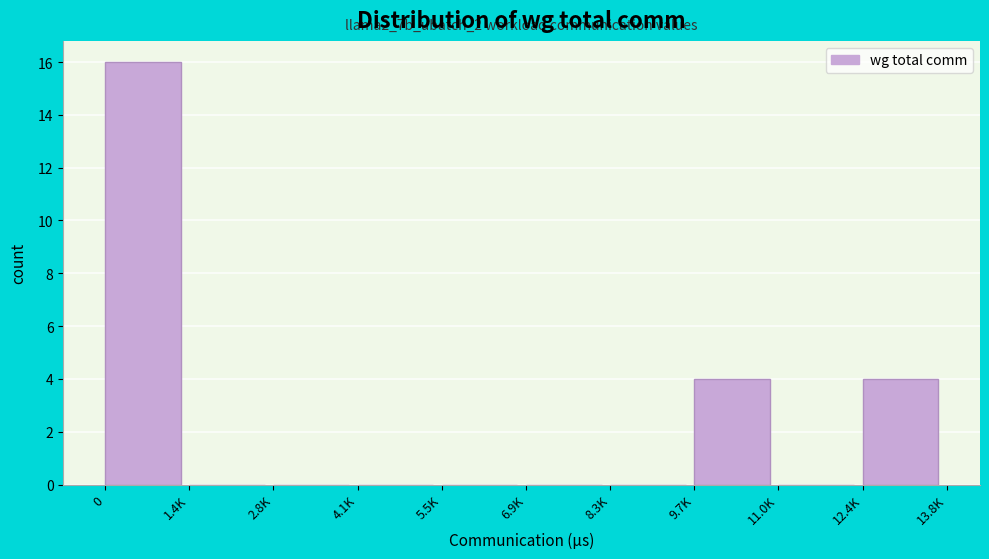

Reading left to right, transcribe all the data shown in this chart.

0=16	1.4K=0	2.8K=0	4.1K=0	5.5K=0	6.9K=0	8.3K=0	9.7K=4	11.0K=0	12.4K=4